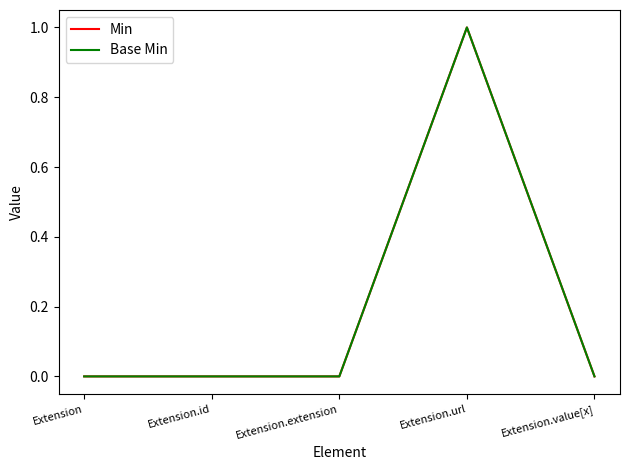

Does the chart have visible grid lines?

No